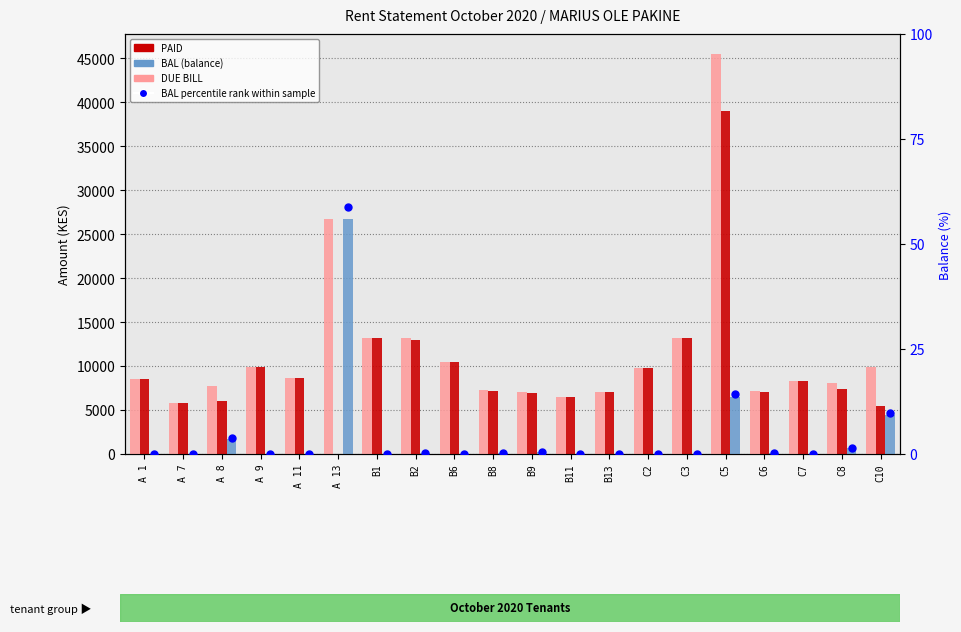

Which series has the largest Y range (max minus min)?

DUE BILL